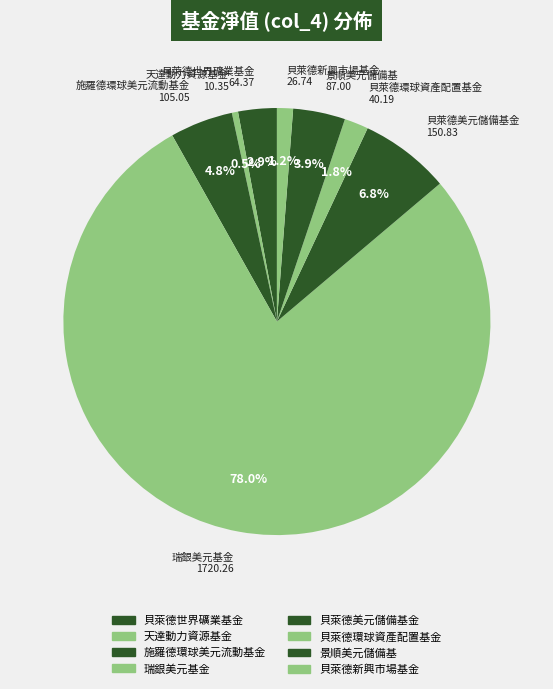

Count the number of slices in the pie.

8